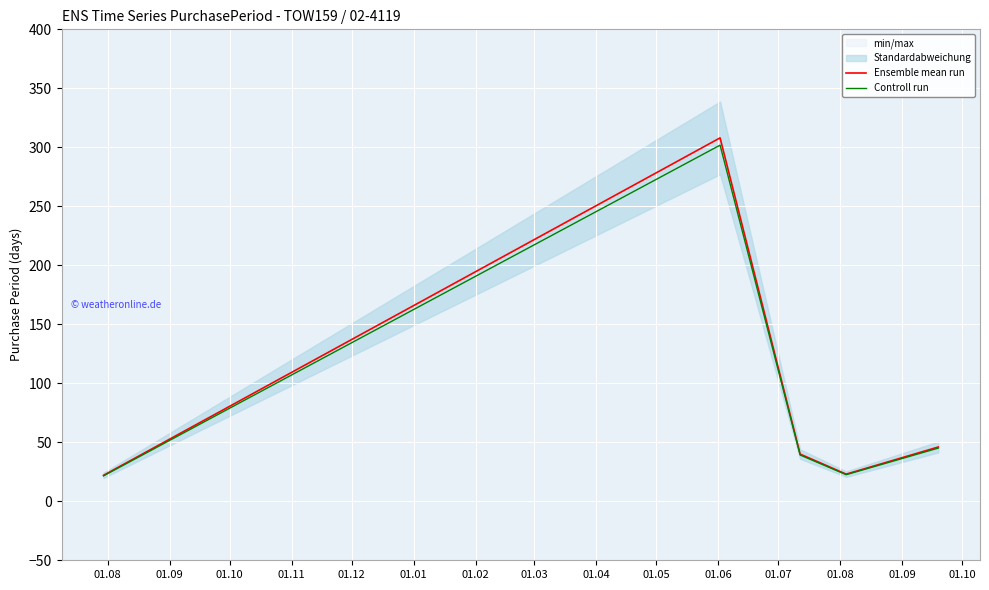

Which series has the widest spread of values?

Ensemble mean run